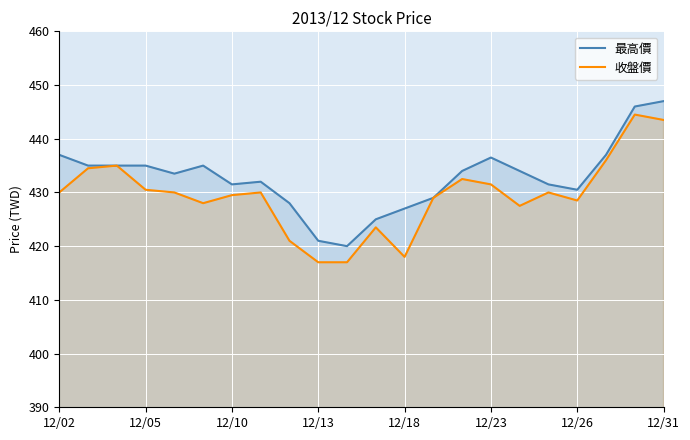

How many series are shown in this chart?

2